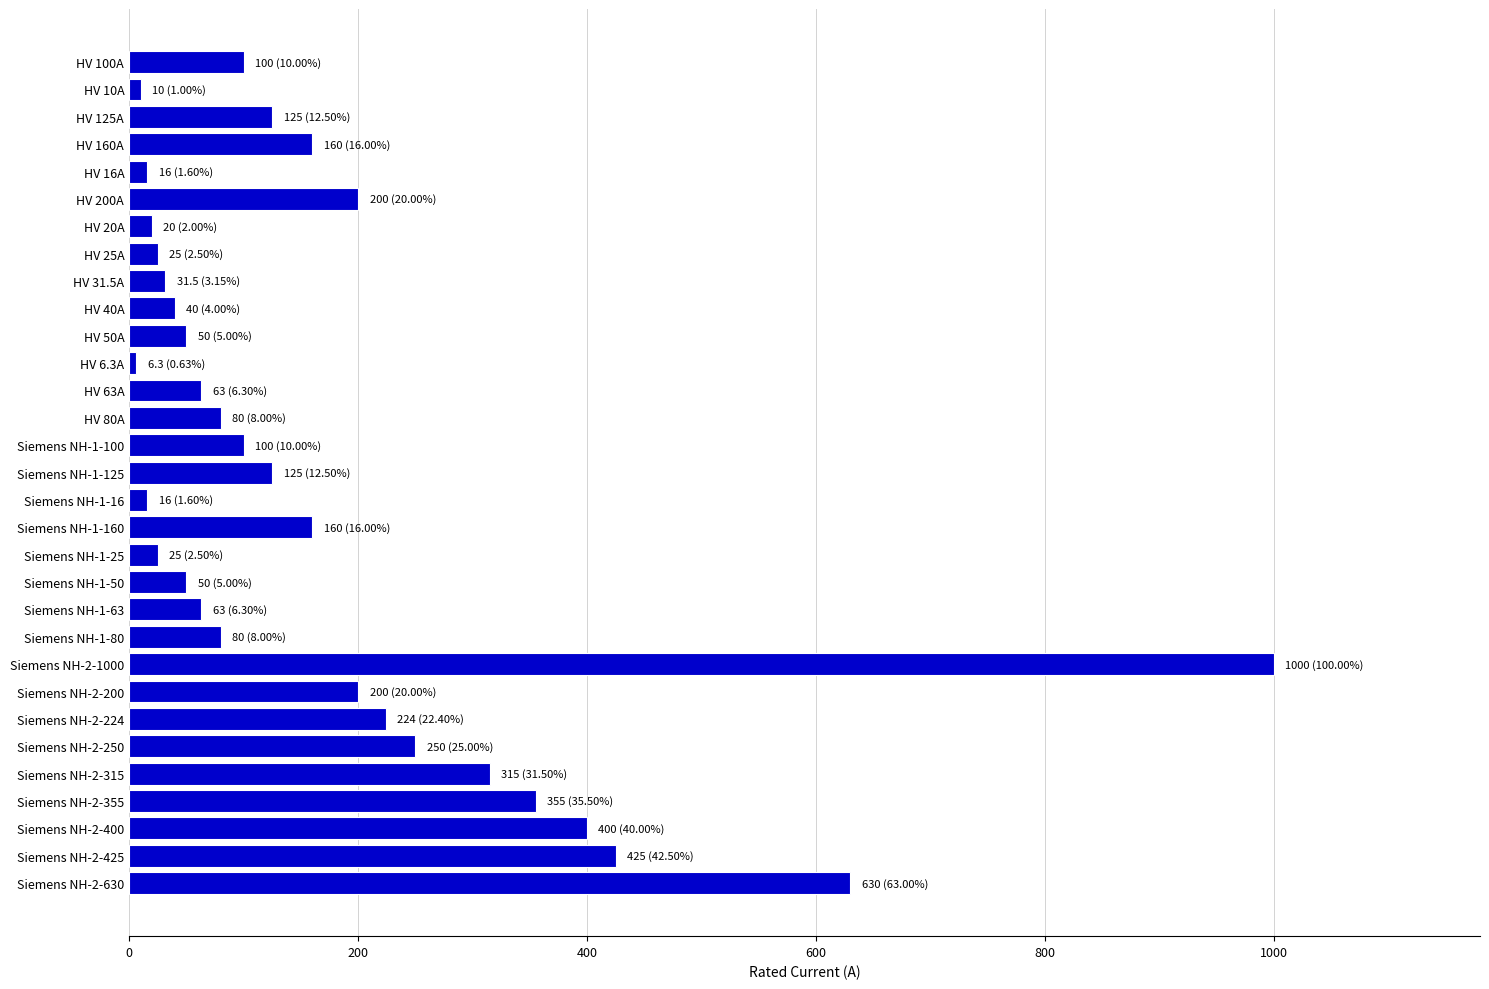

Are the bars grouped side by side (vs. stacked)?

No